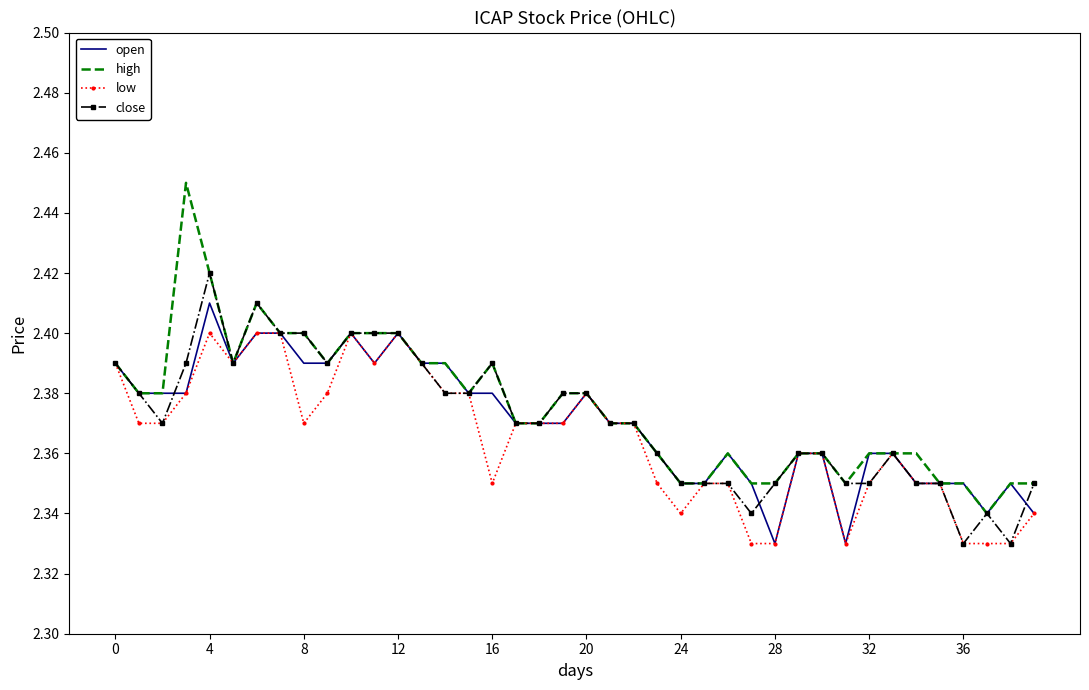

List the series in order of their peak value, highest first.

high, close, open, low